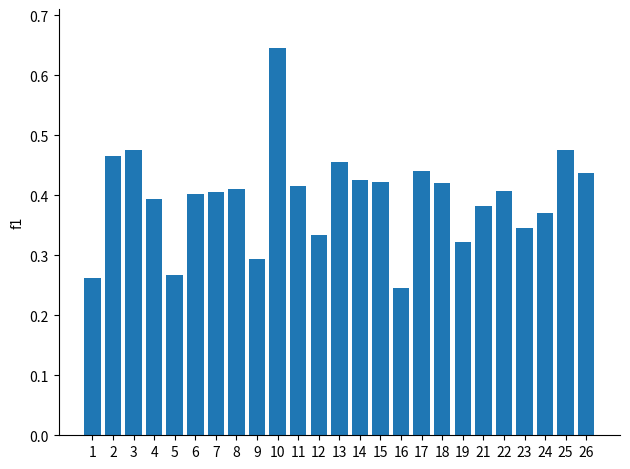

Which category has the highest value across all series?

10